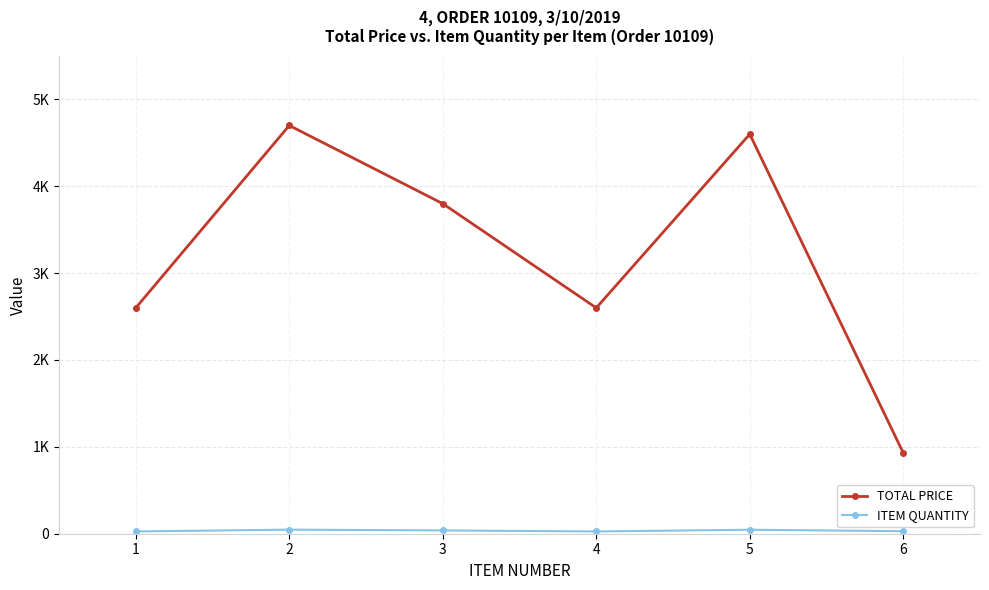

Does the chart have visible grid lines?

Yes